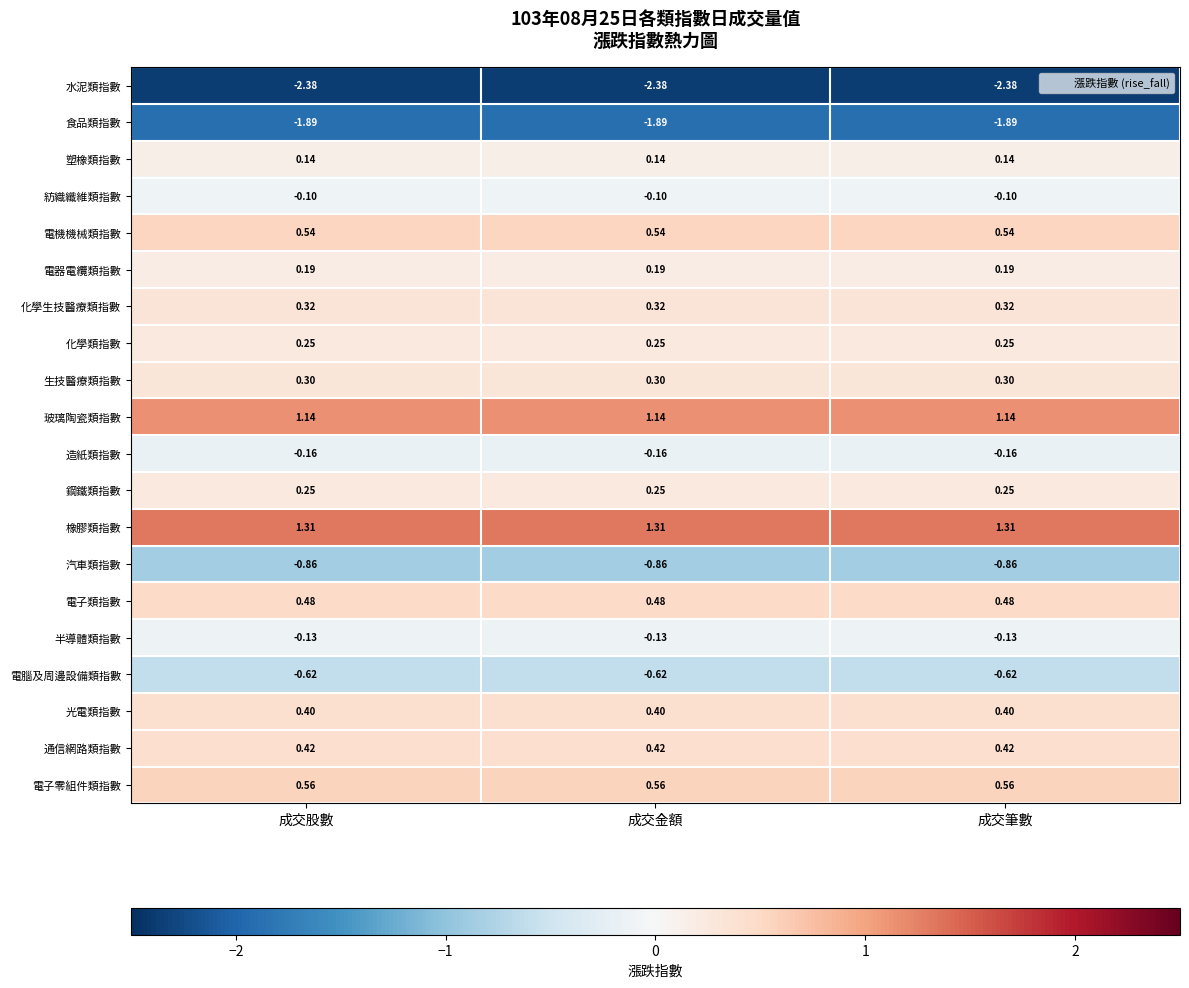

Which series has the largest total across all categories?

橡膠類指數